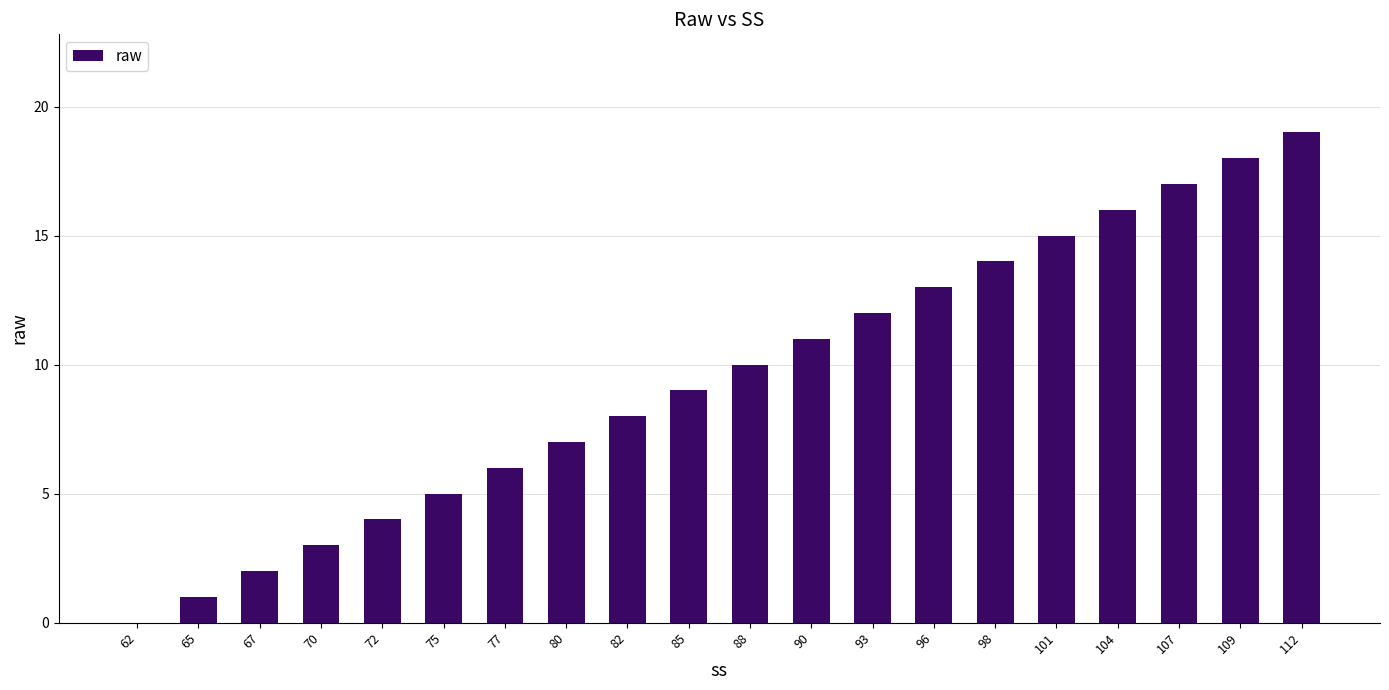

The value at 67 is 1. True or false?

False